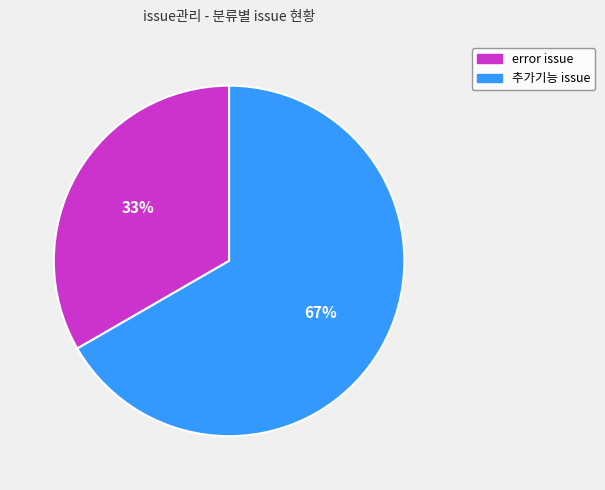

Which has a higher value, error issue or 추가기능 issue?

추가기능 issue